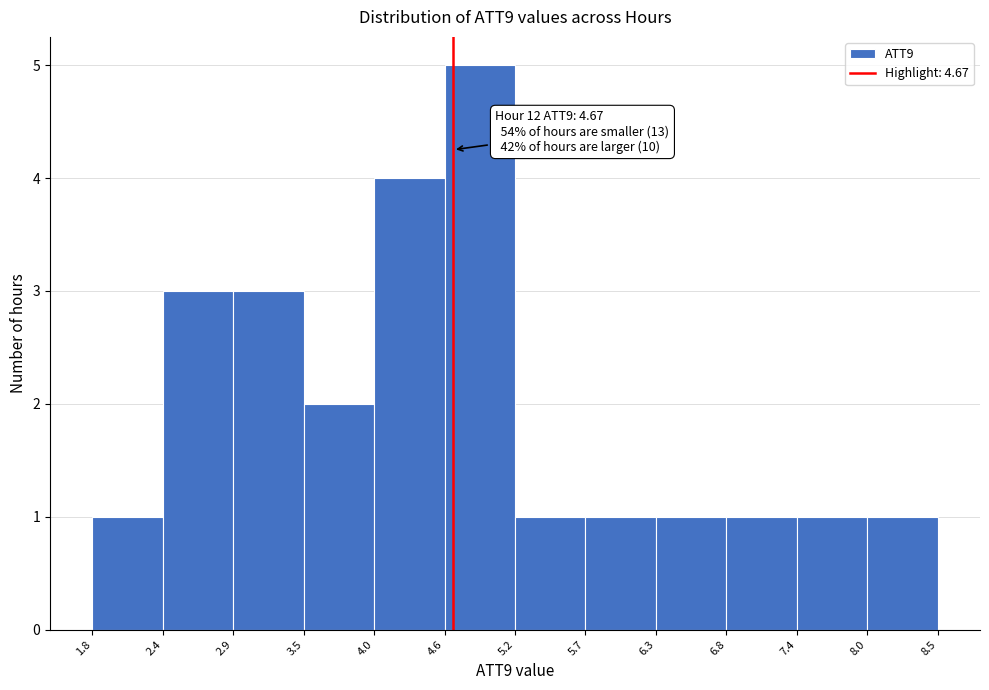

Over which range of the x-axis is the bar tallest?

4.6 to 5.2